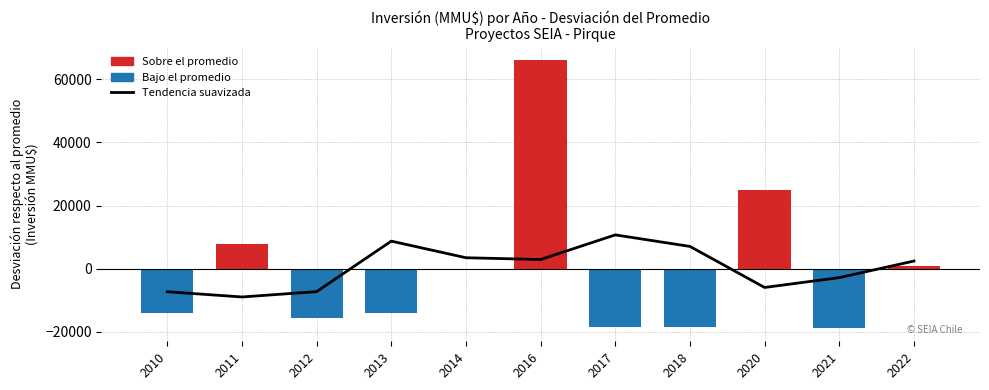

Does the chart contain stacked bars?

No